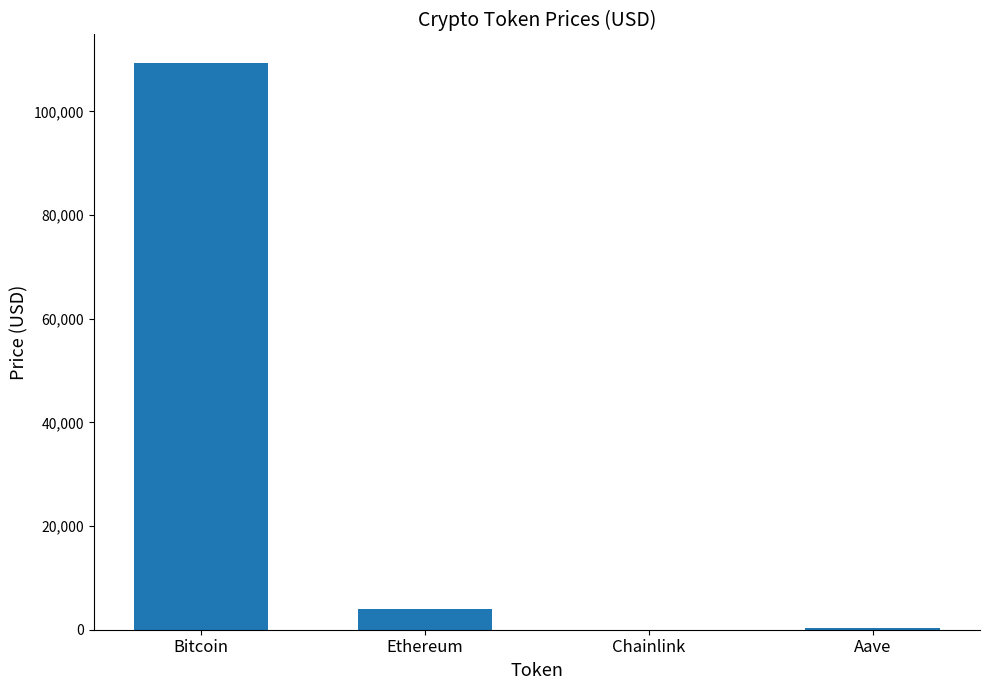

What is the difference between the values at Ethereum and Chainlink?

3959.9